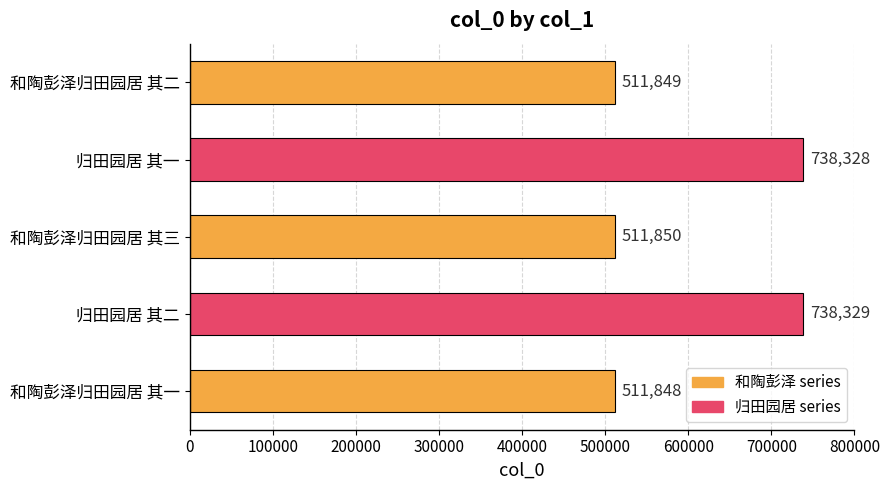

The chart shows a value of 511849 at 和陶彭泽归田园居 其二. True or false?

True